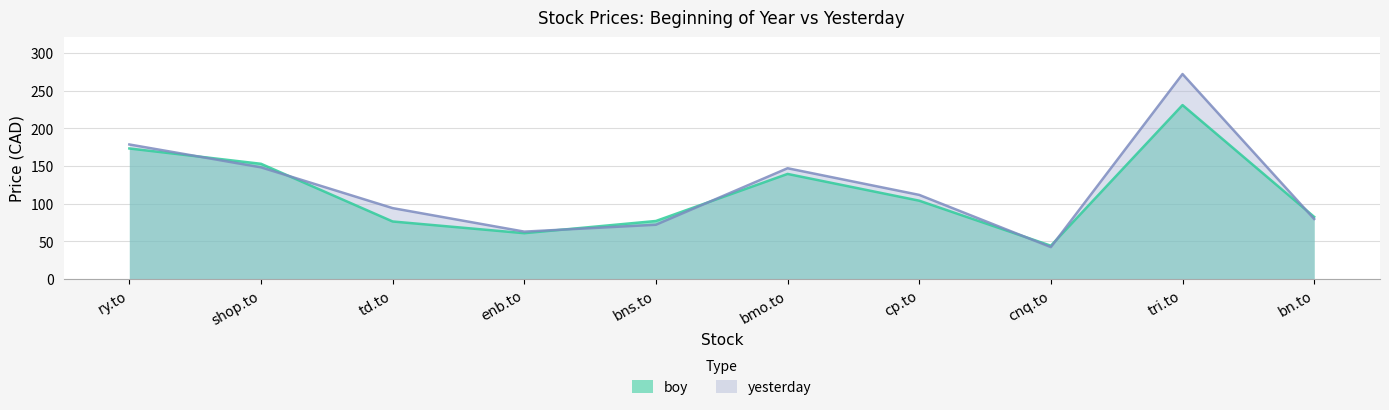

The yesterday series shows 435.4 at tri.to. True or false?

False